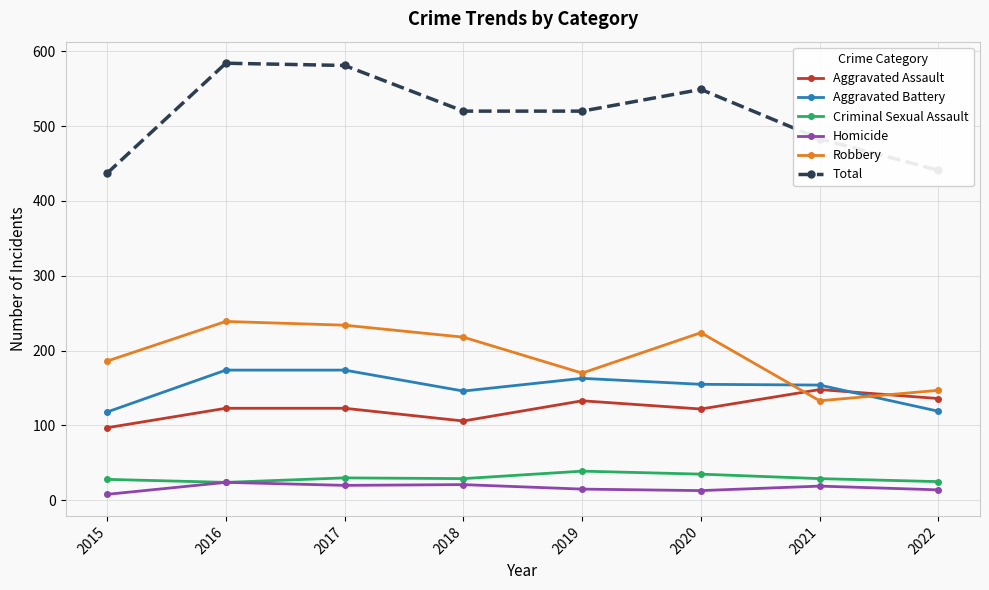

How many data points does each series have?

8